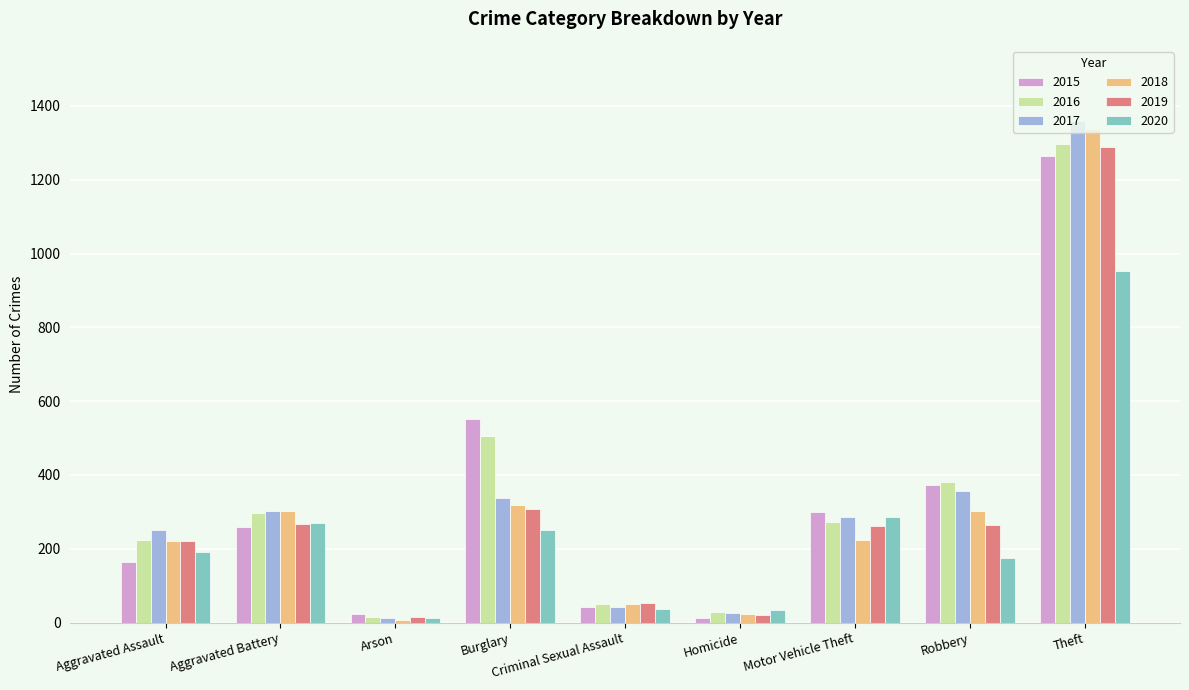

Where is 2016 nearest to the value 655?

Burglary